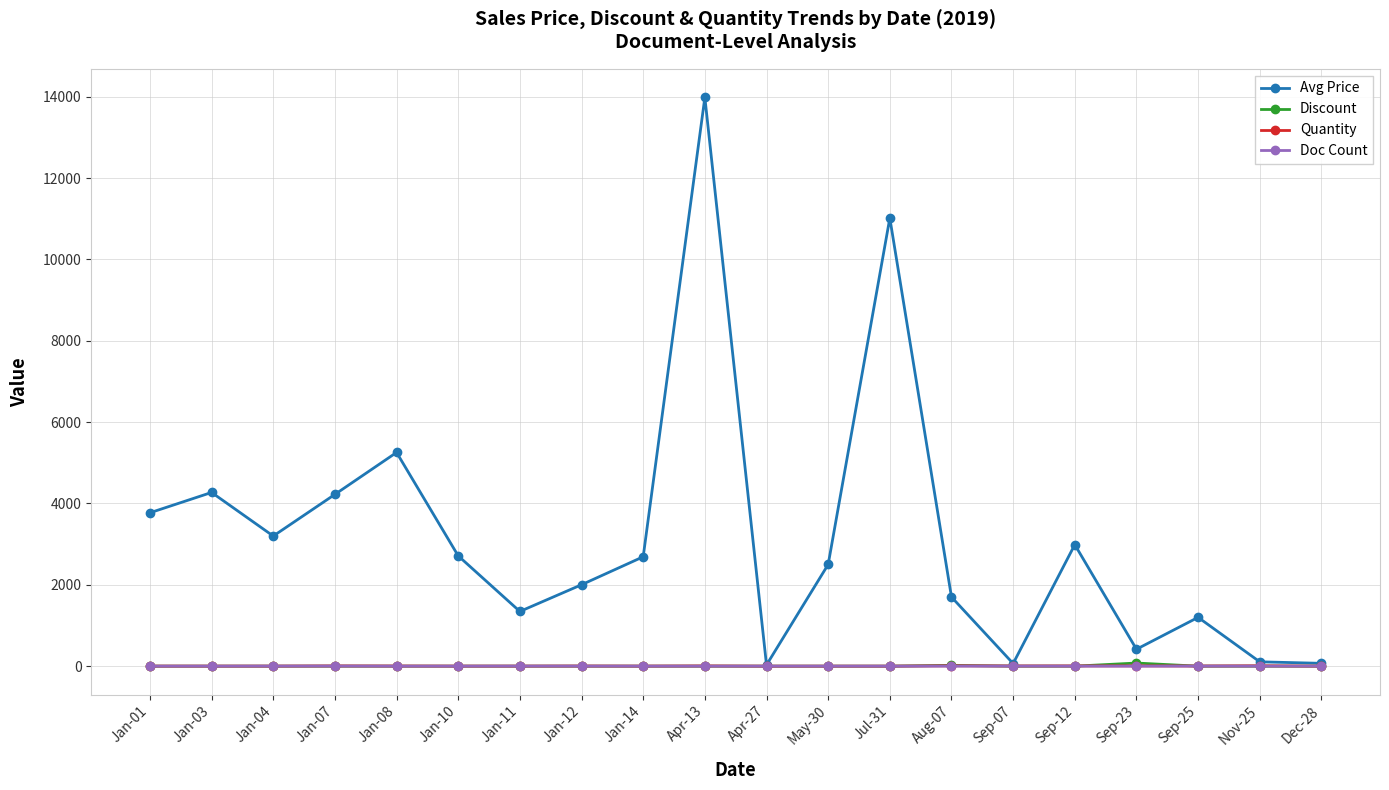

What are all the series names shown in the legend?

Avg Price, Discount, Quantity, Doc Count